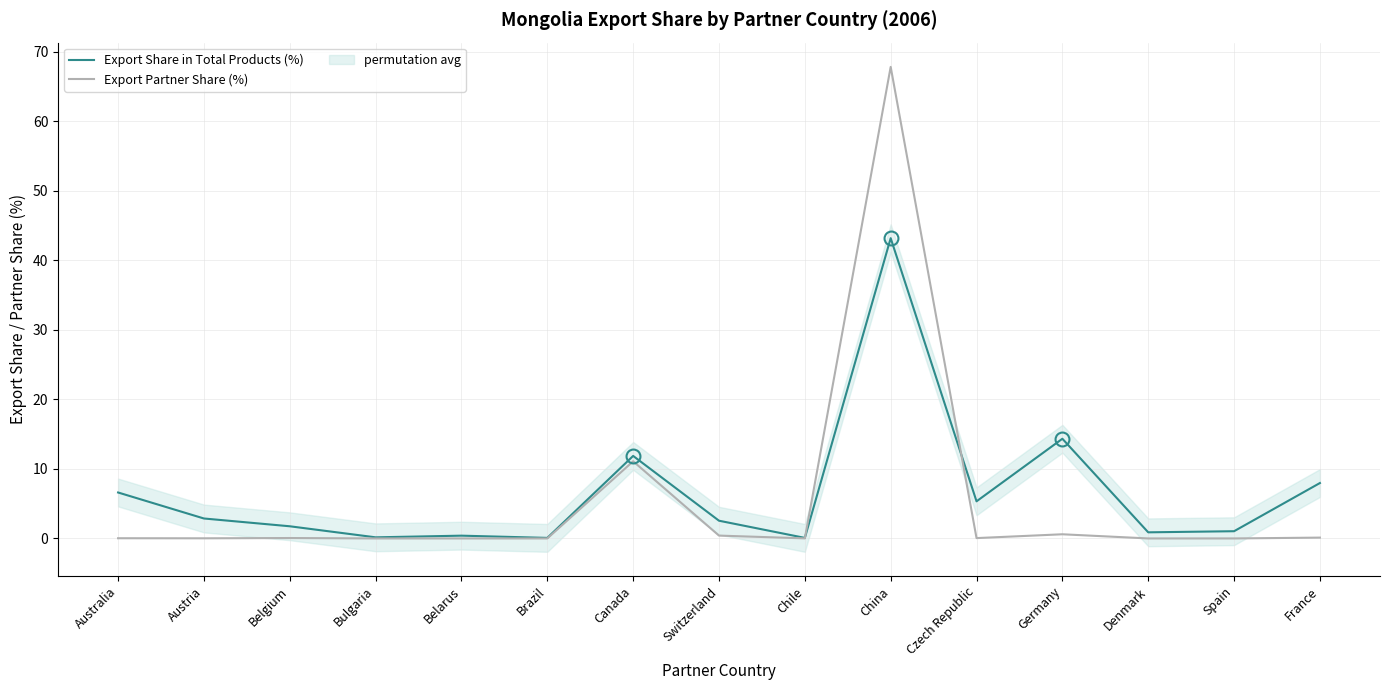

Which series ends up on top after the final intersection of Export Share in Total Products (%) and Export Partner Share (%)?

Export Share in Total Products (%)